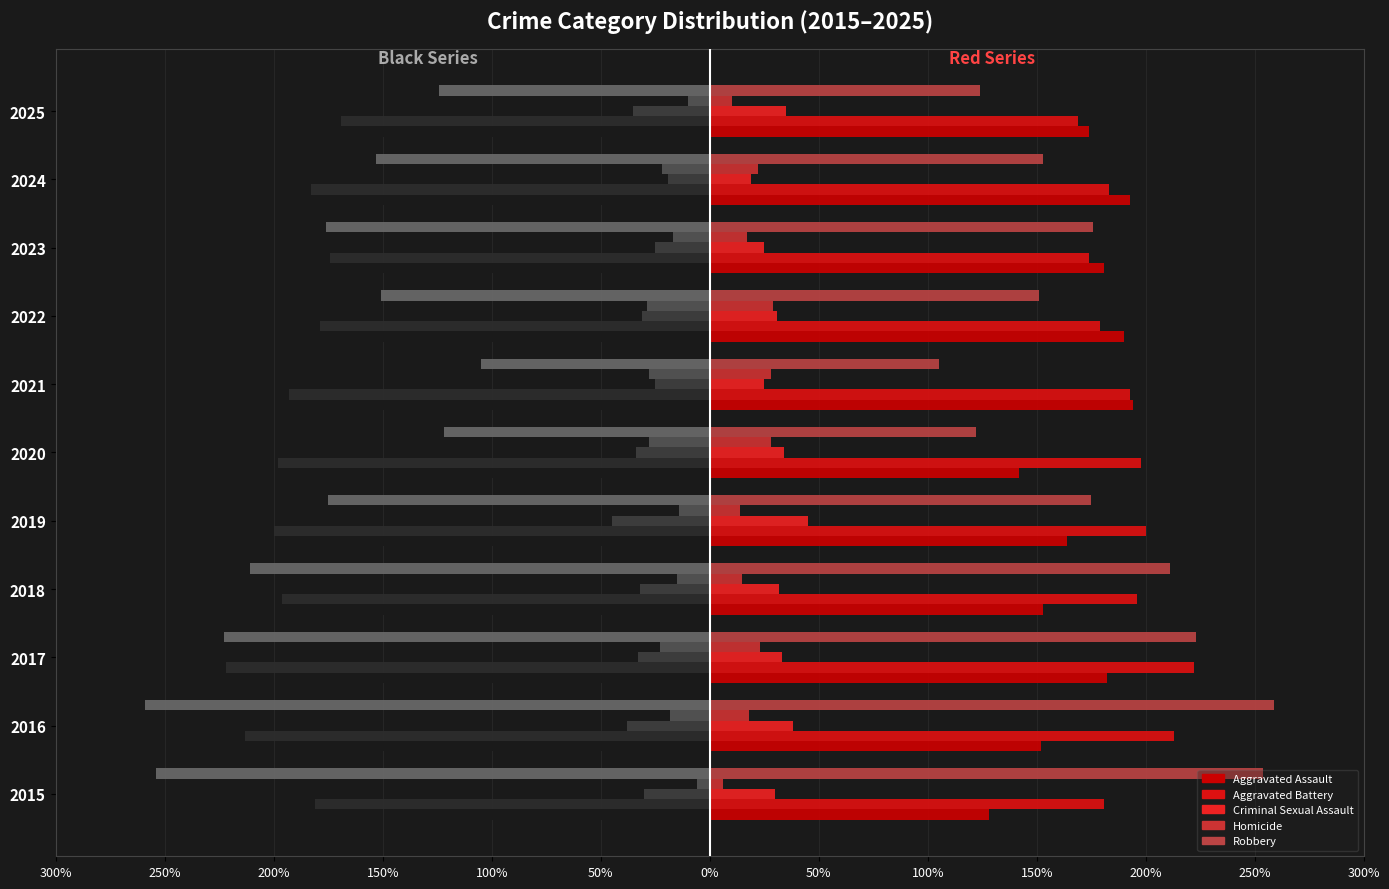

Reading right to left, what are all the values shown in this chart?

Aggravated Assault: -174	-193	-181	-190	-194	-142	-164	-153	-182	-152	-128
Aggravated Battery: -169	-183	-174	-179	-193	-198	-200	-196	-222	-213	-181
Criminal Sexual Assault: -35	-19	-25	-31	-25	-34	-45	-32	-33	-38	-30
Homicide: -10	-22	-17	-29	-28	-28	-14	-15	-23	-18	-6
Robbery: -124	-153	-176	-151	-105	-122	-175	-211	-223	-259	-254